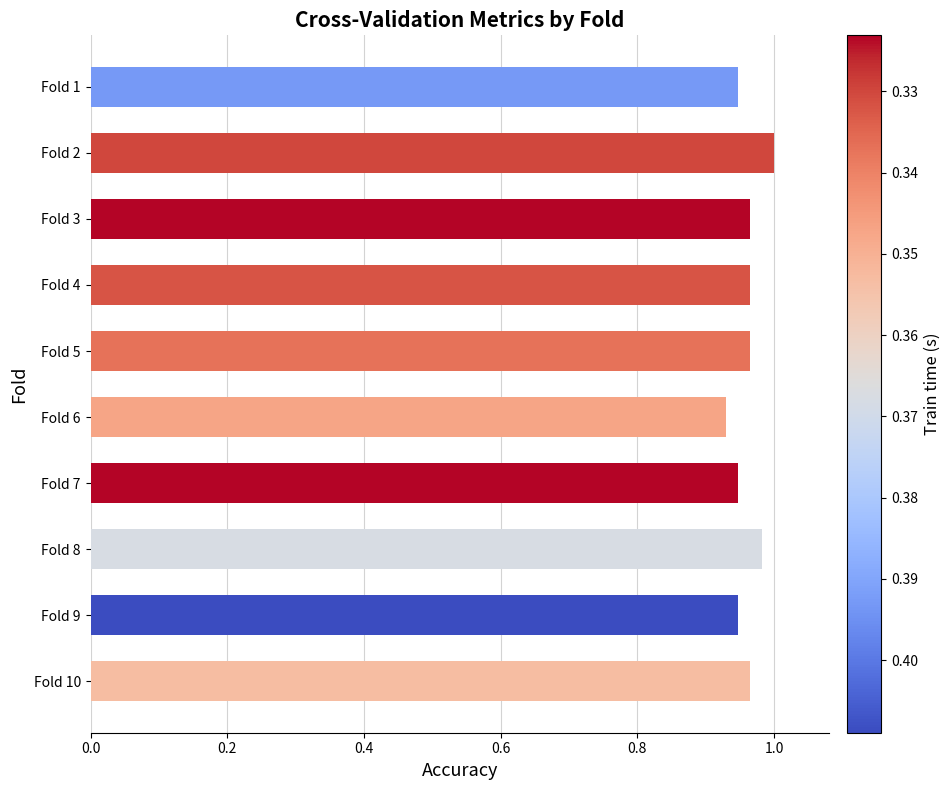

What is the change in value from Fold 6 to Fold 8?

+0.1